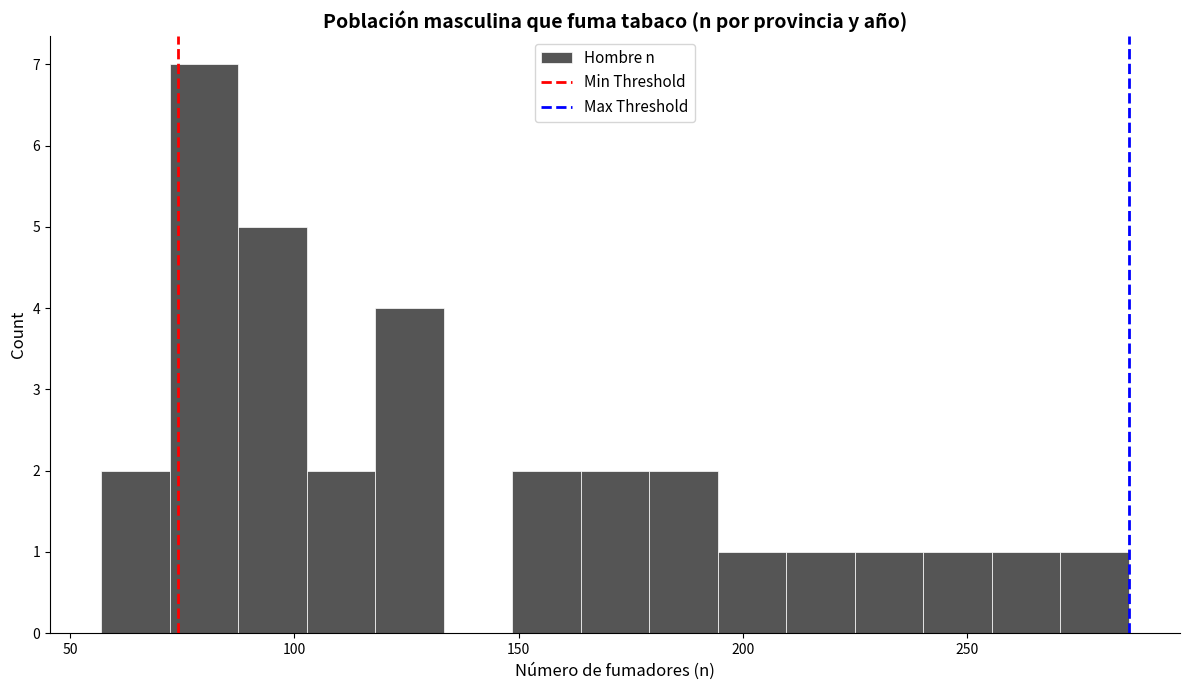

Around what value on the x-axis is the tallest bar? Give the approximate position of its centre, as read against the axis.

80